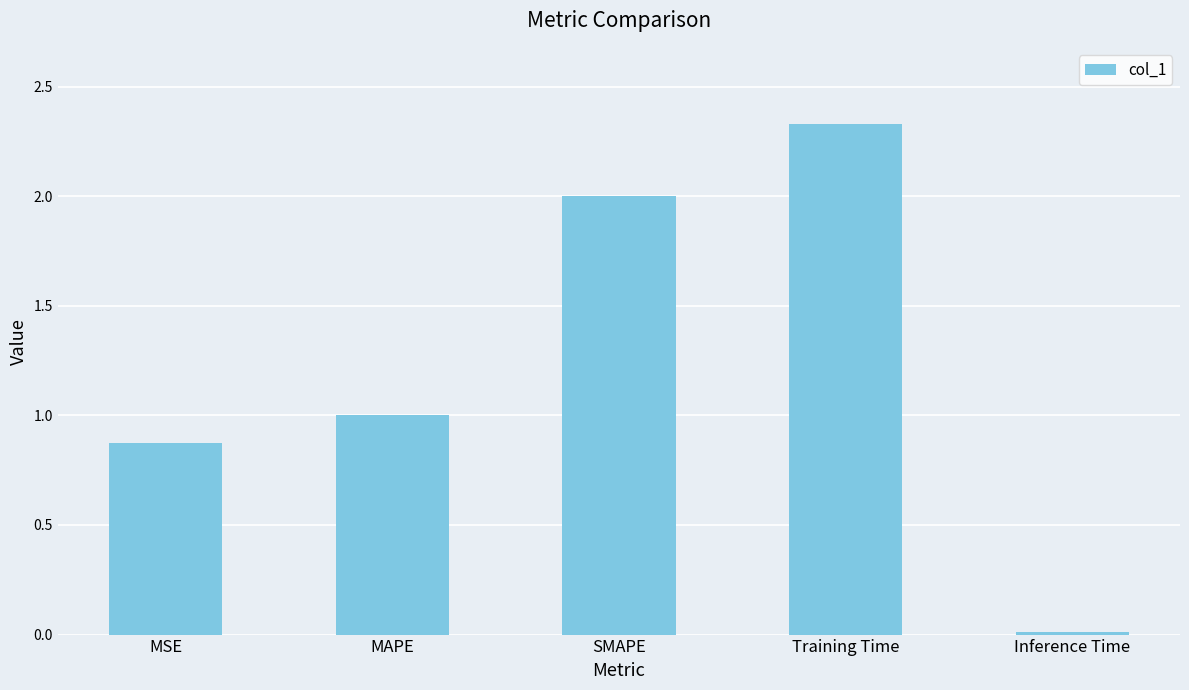

What is the sum of all values?

6.2